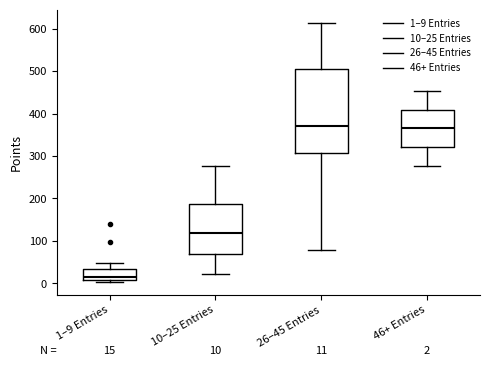

Which box's median line is the lowest?

1–9 Entries